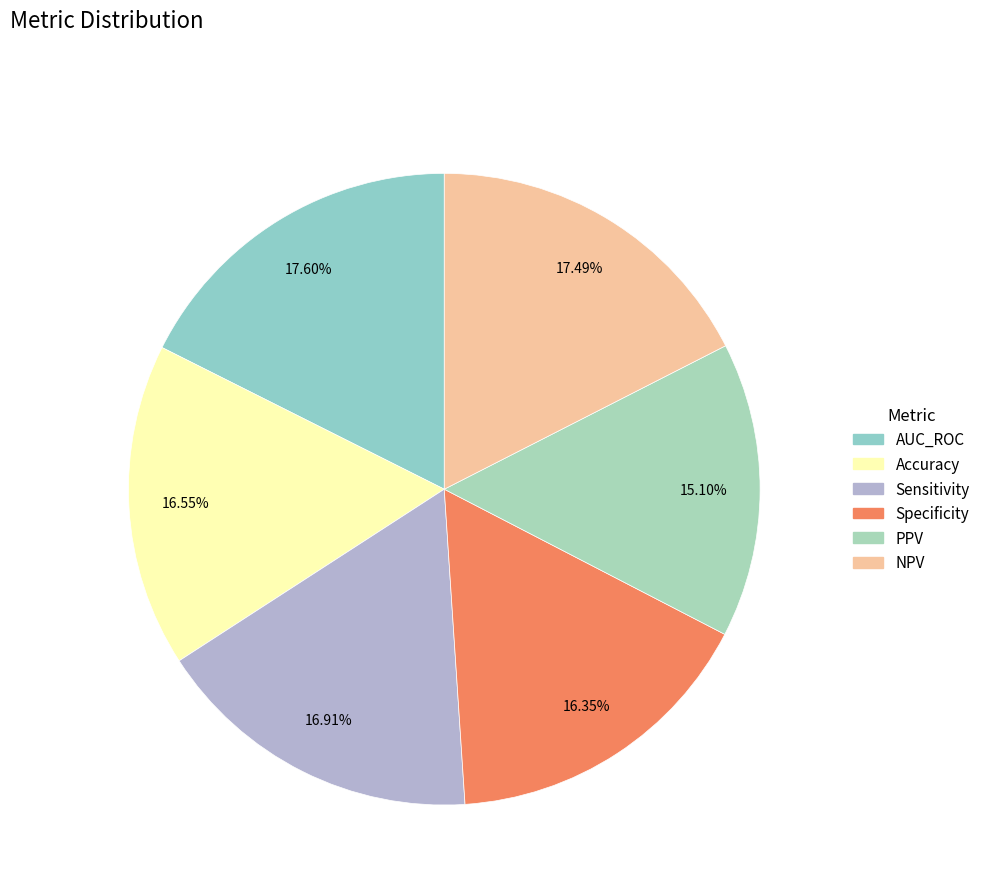

To the nearest percent, what portion does Specificity represent?

16%